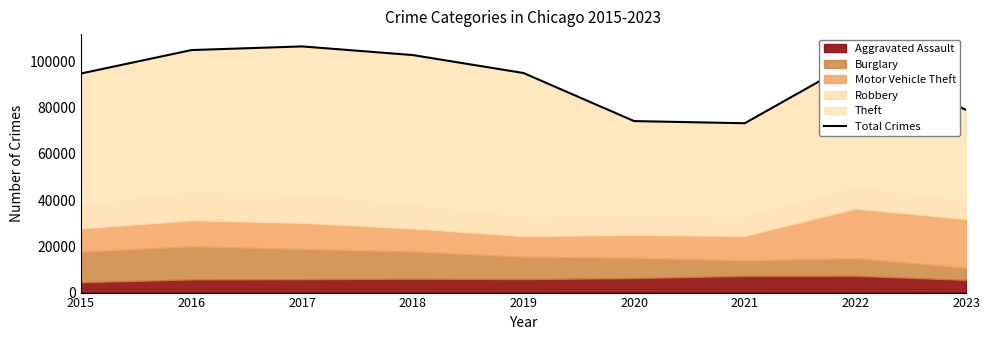

Reading right to left, transcribe all the data shown in this chart.

79024	100115	73221	74155	94943	102701	106440	104868	94720